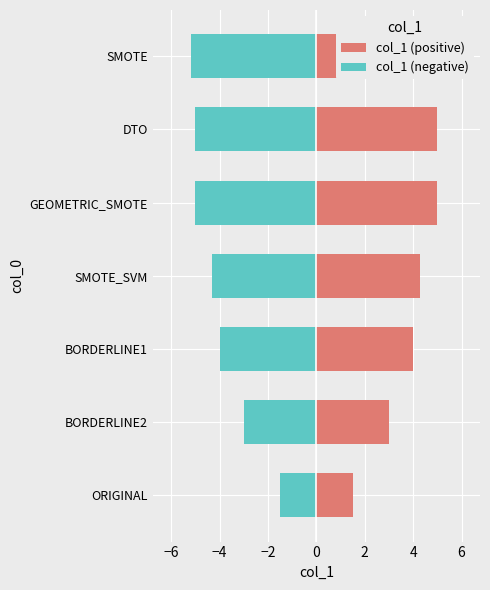

Which series has the widest spread of values?

col_1 (positive)